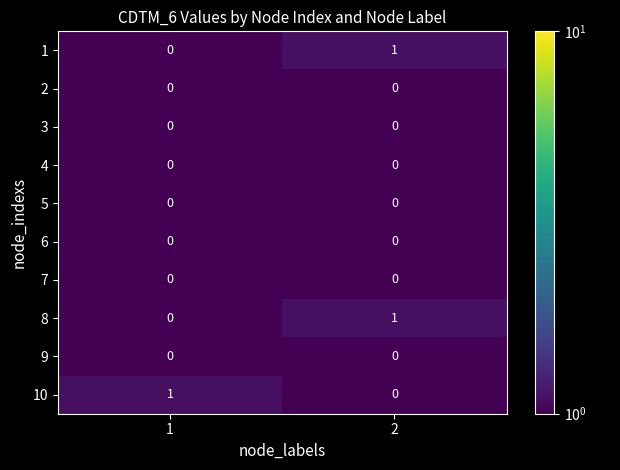

Rank the categories by 8 value from lowest to highest.

1, 2